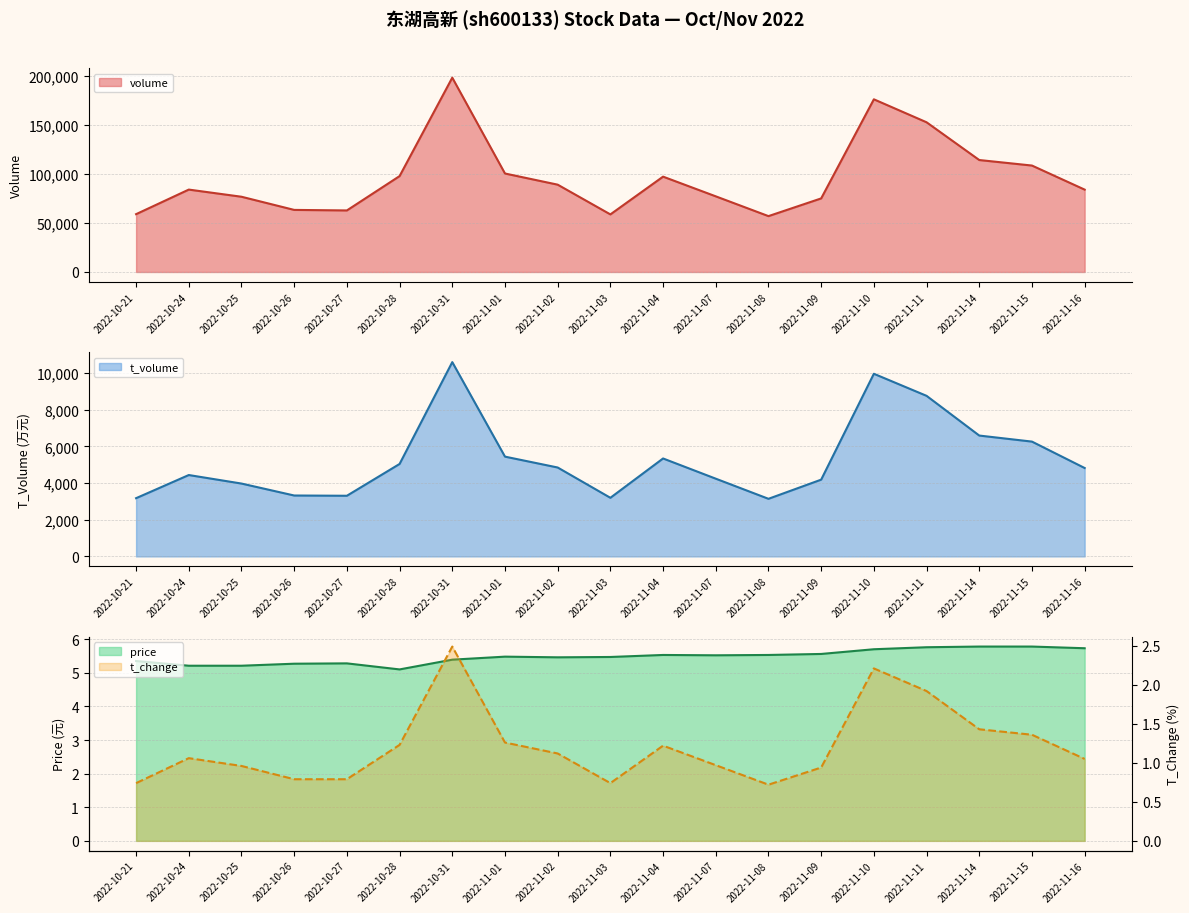

What is the spread (max minus min) of values at 2022-11-04?

97143.8